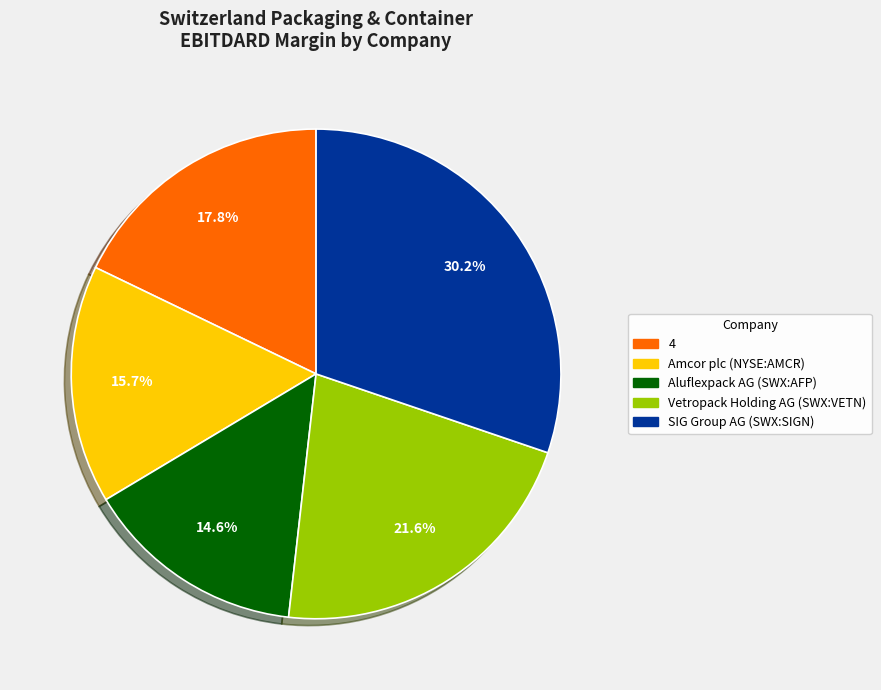

What percentage is the Aluflexpack AG (SWX:AFP) slice, to the nearest percent?

15%